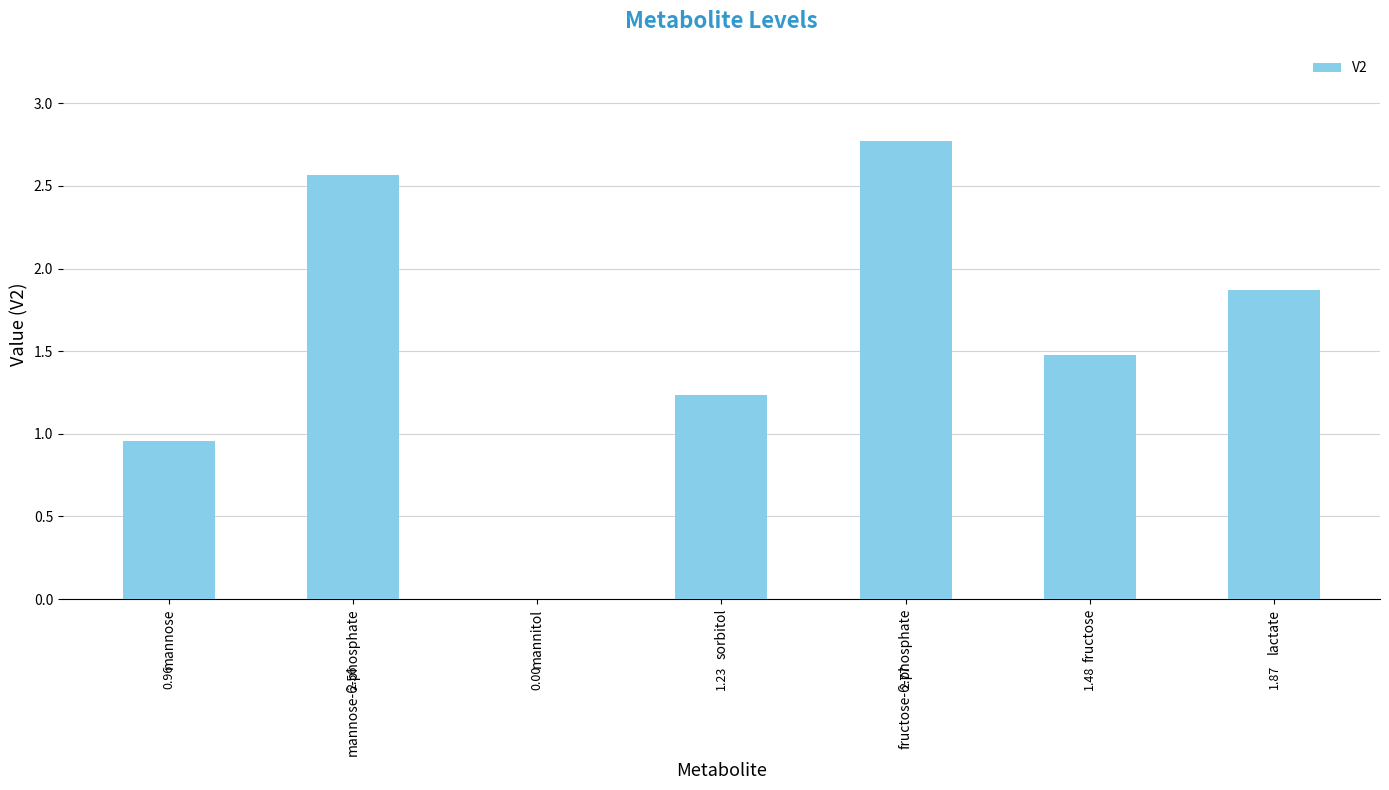

What is the sum of all values?

10.9